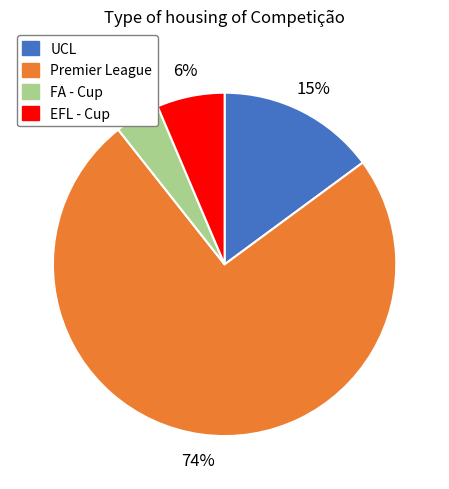

Is the sum of UCL and EFL - Cup greater than half?

No